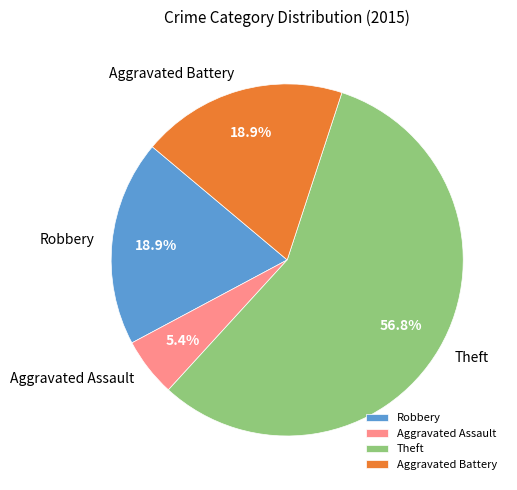

How many segments does this pie chart have?

4